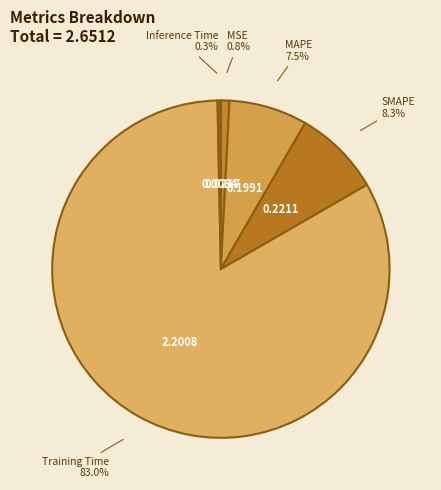

What is the total percentage of Training Time and SMAPE?

91.4%